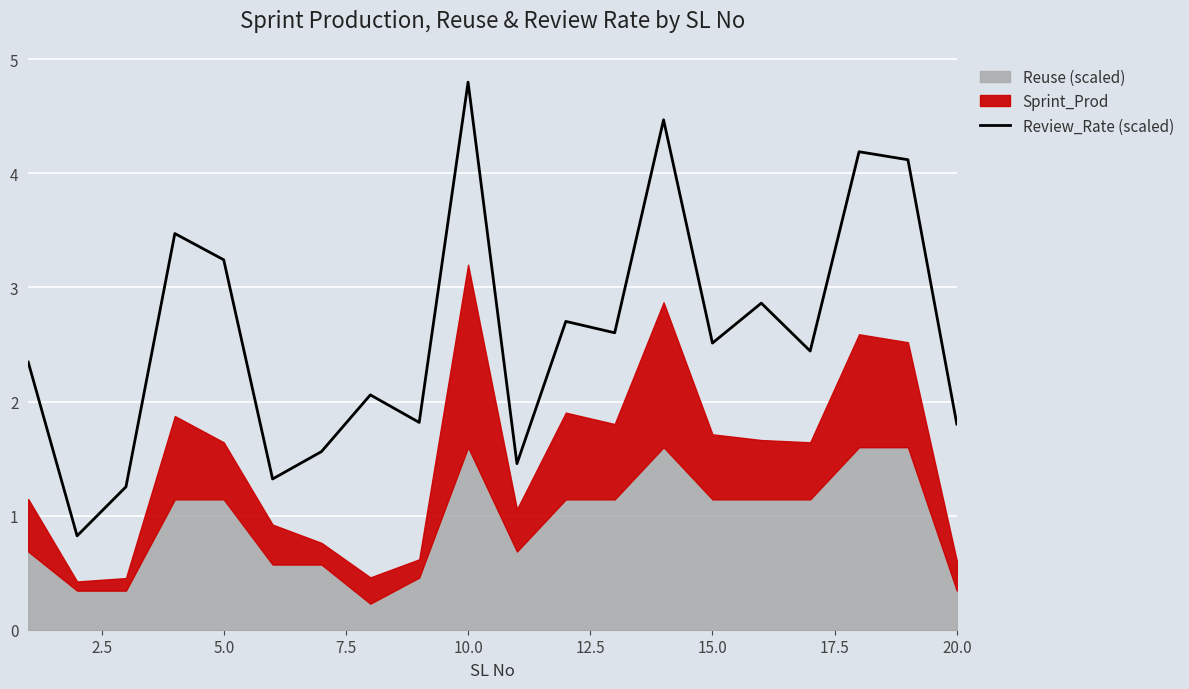

How many lines are shown in the chart?

1